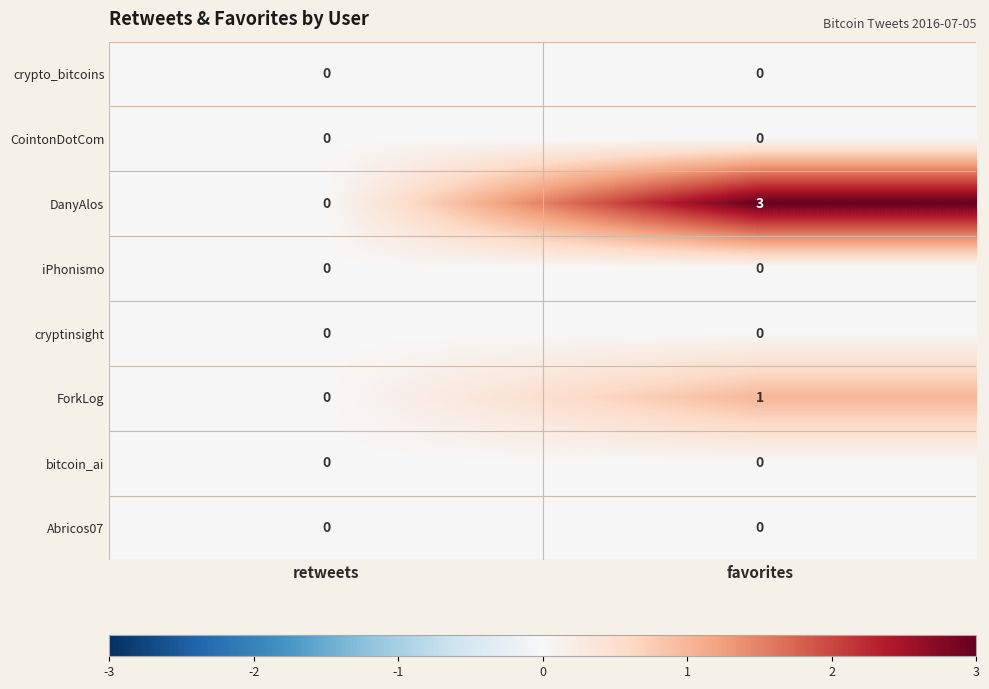

What is the maximum value shown in the chart?

3